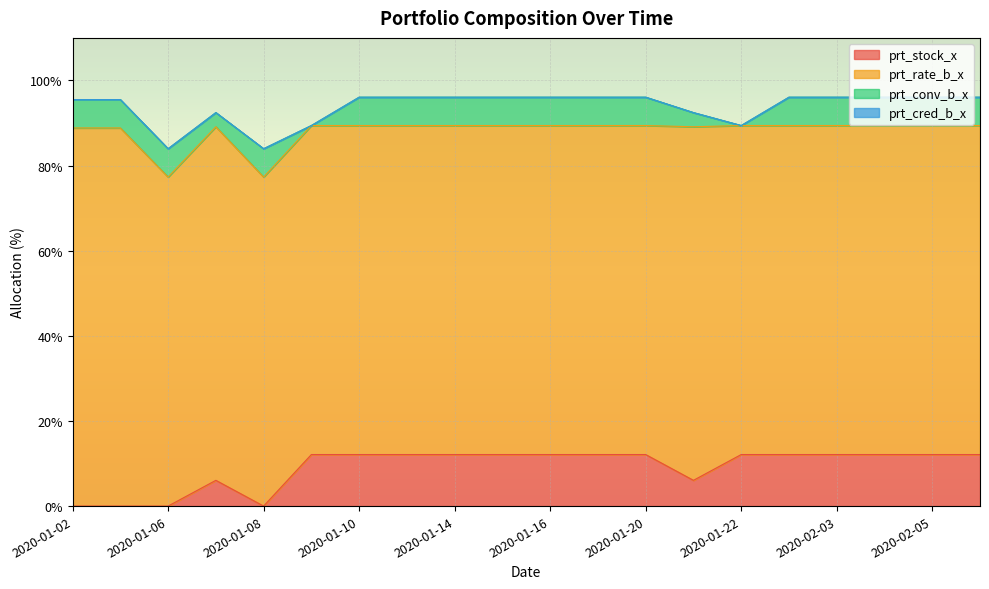

Is the value of prt_cred_b_x at 2020-01-09 greater than the value of prt_rate_b_x at 2020-01-06?

No